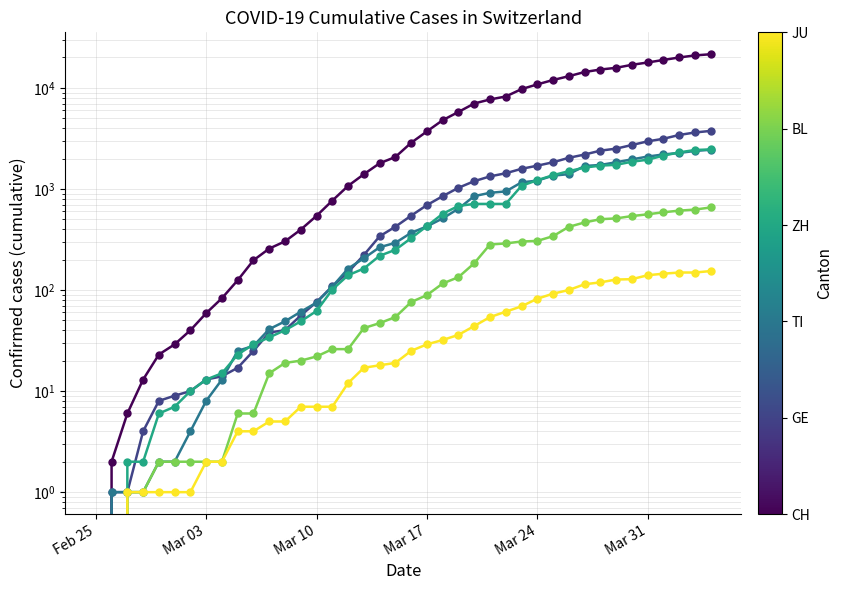

At how many categories does at least one series exceed 14584?

8